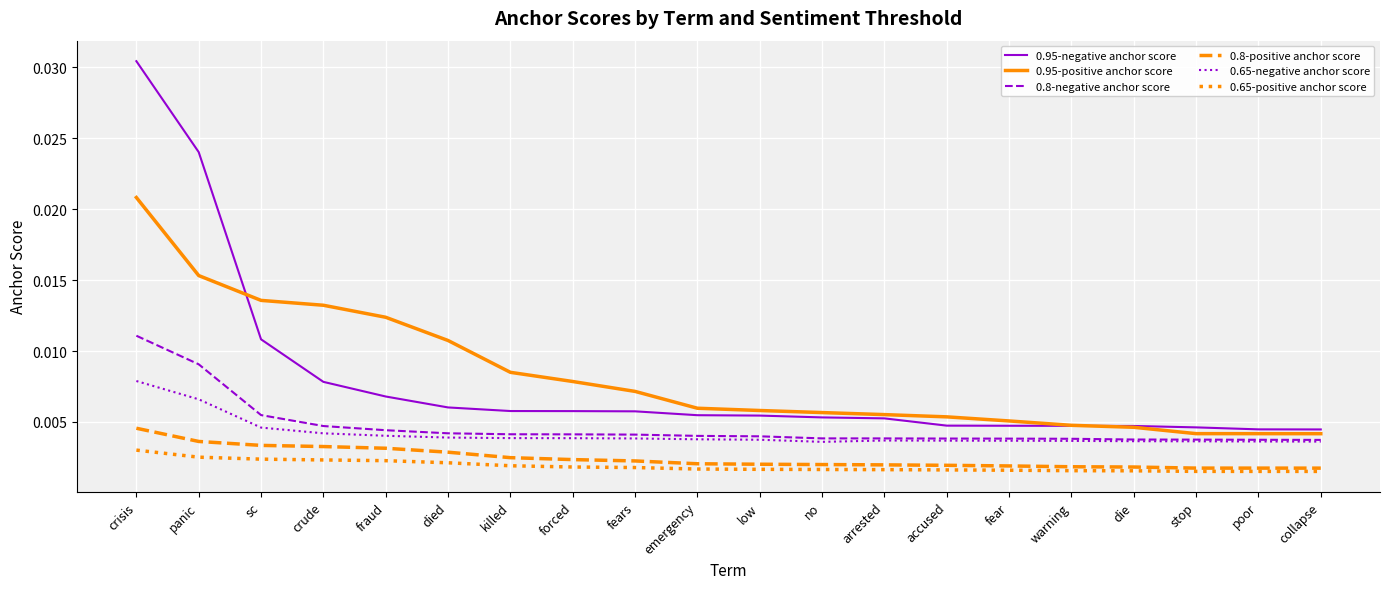

What is the sum of all 0.65-negative anchor score values?

0.1